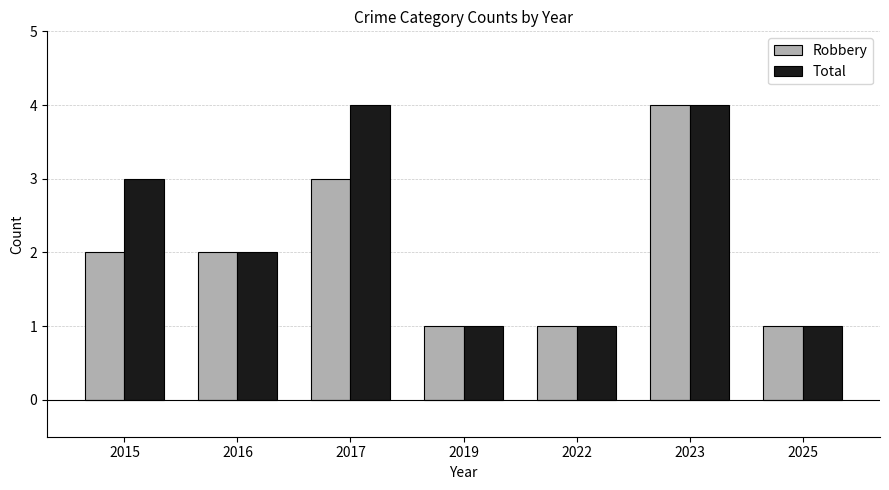

How many data points in Robbery are less than 2?

3